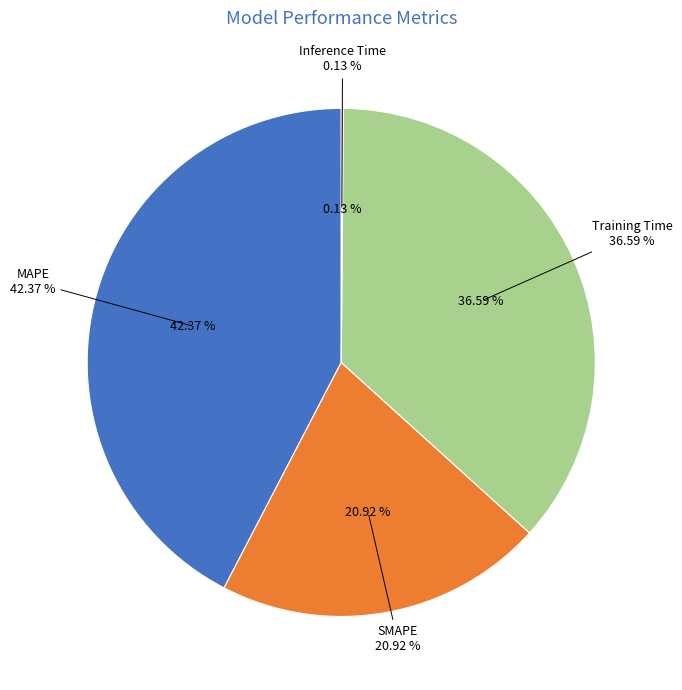

Which category has the smallest portion of the pie?

Inference Time